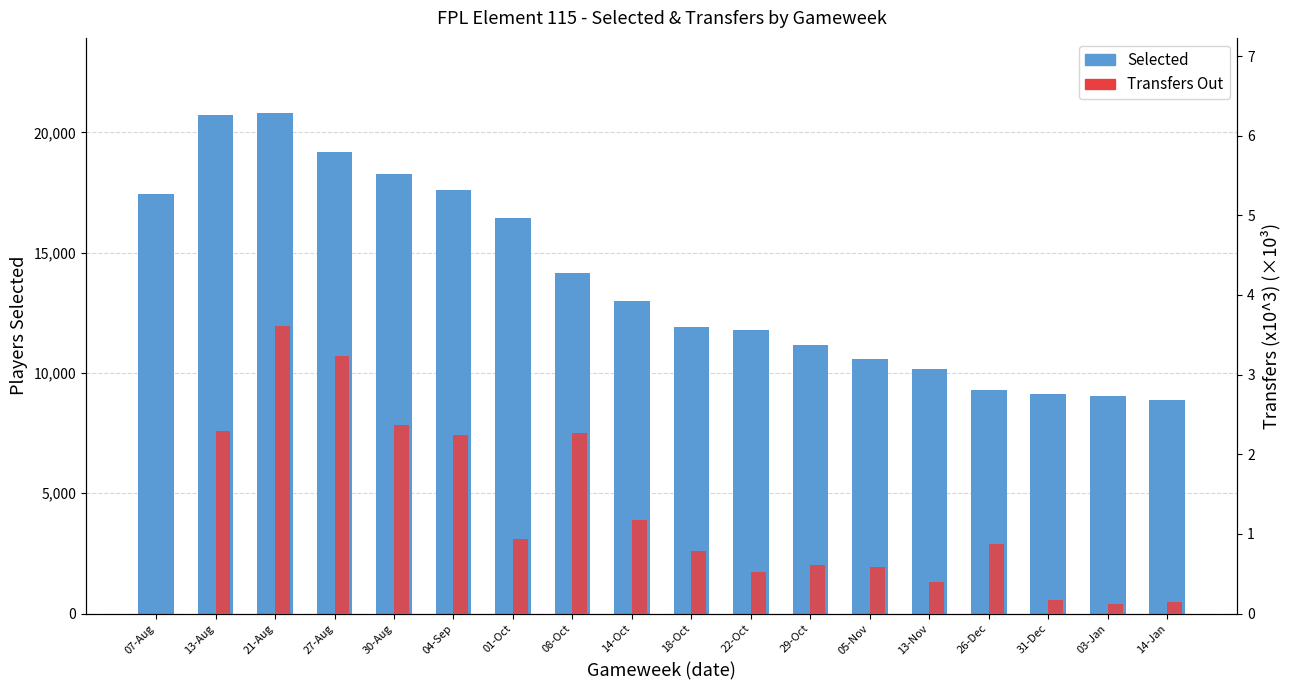

What is the label of the 15th bar from the right?

27-Aug